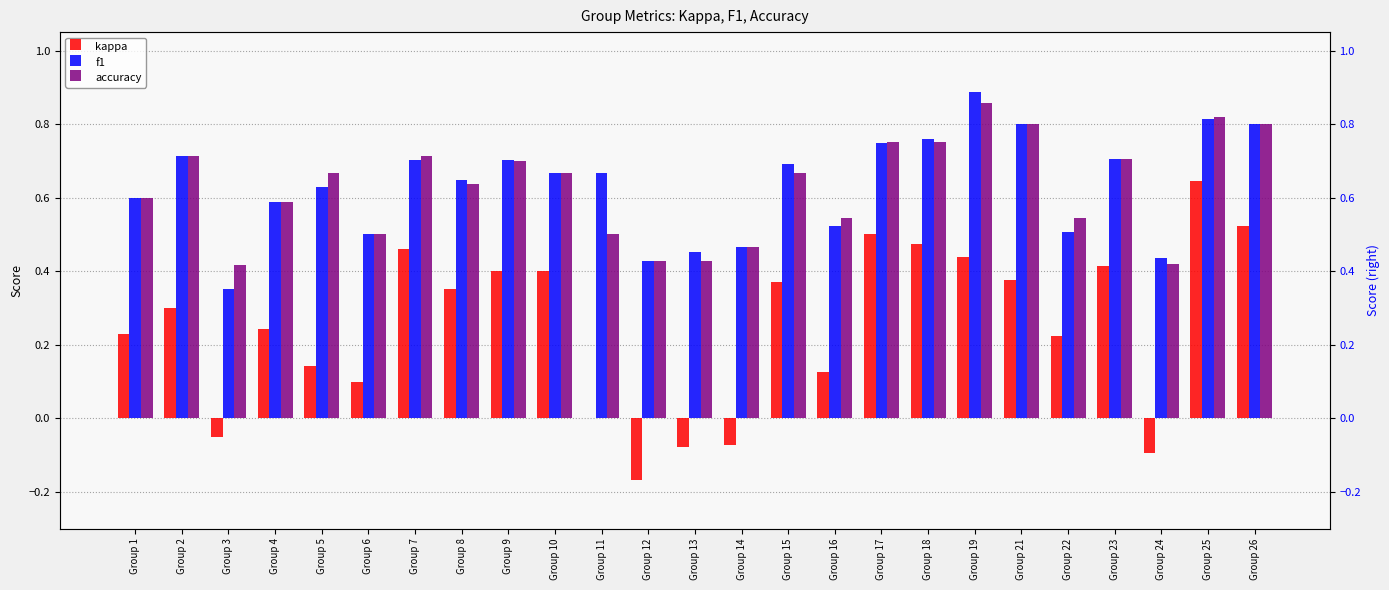

What is the sum of all accuracy values?

15.7